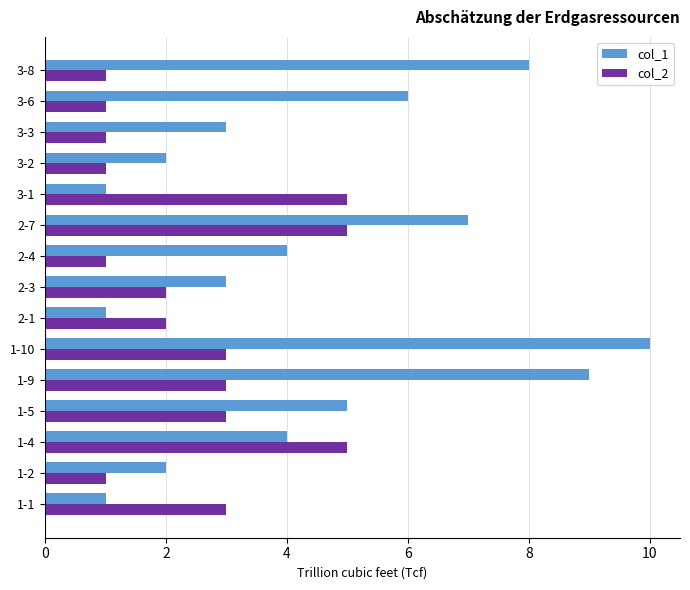

List the series in order of their overall mean, highest first.

col_1, col_2